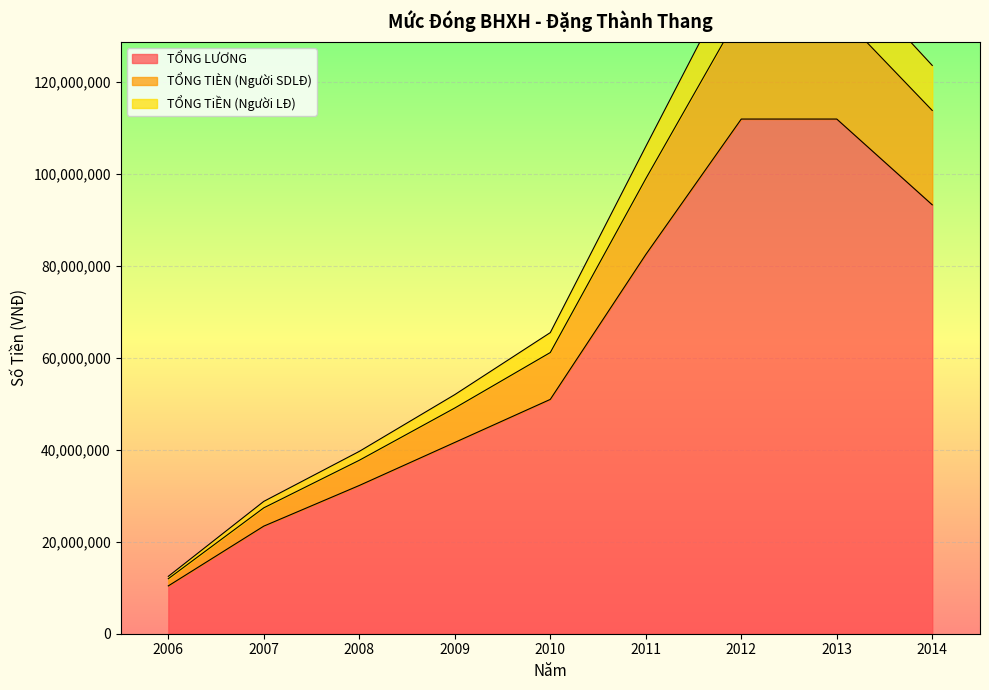

How many values in the TỔNG LƯƠNG series exceed 50920800?

4